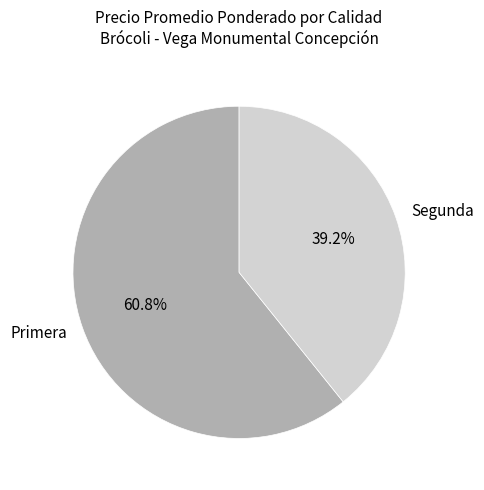

Combined, what portion of the pie is Primera and Segunda?

100.0%